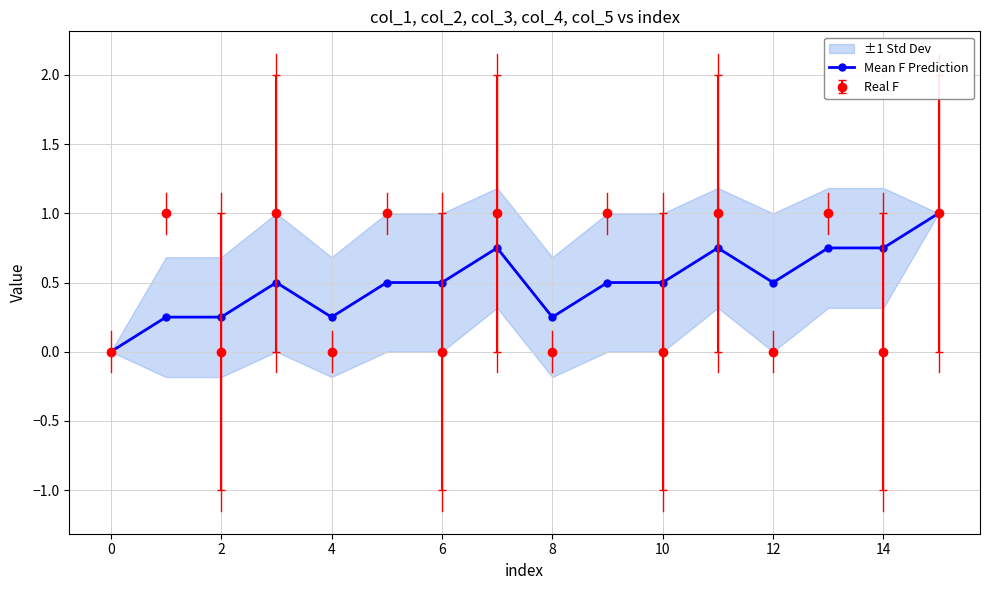

How many data points are above 0?

15